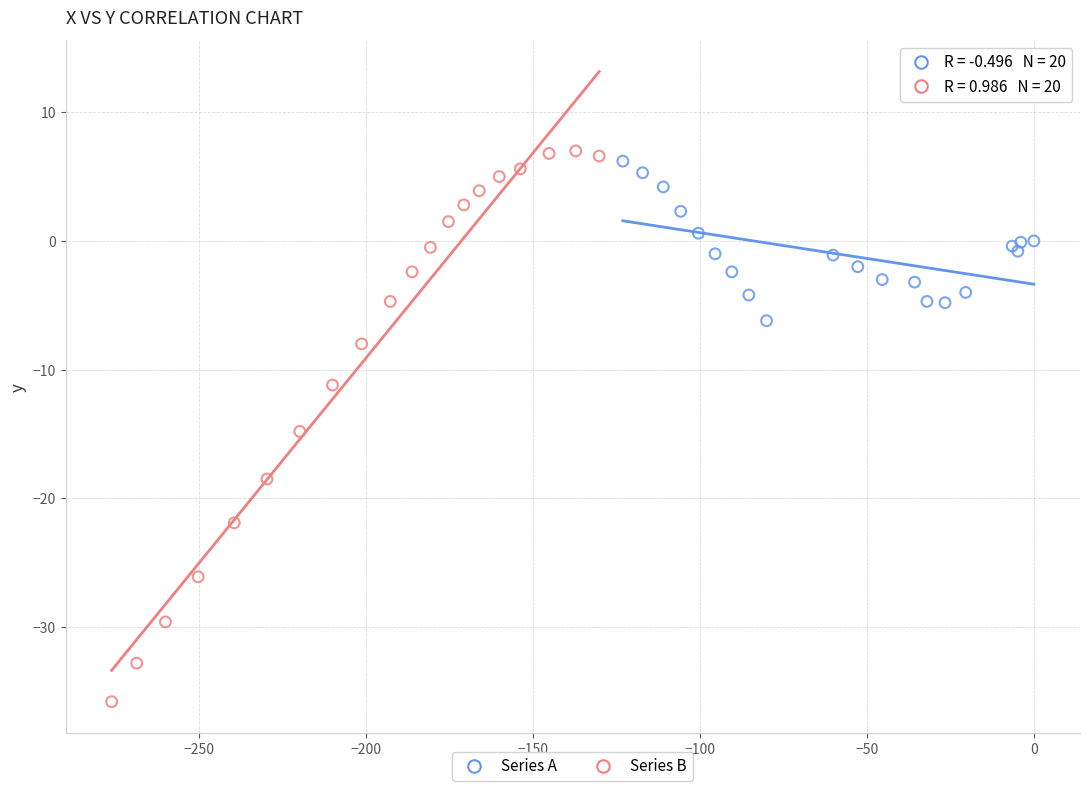

Which series contains the lowest Y value?

Series B